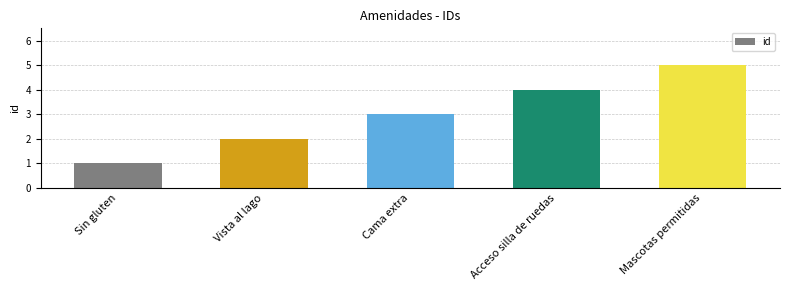

Where is the data nearest to the value 3?

Cama extra